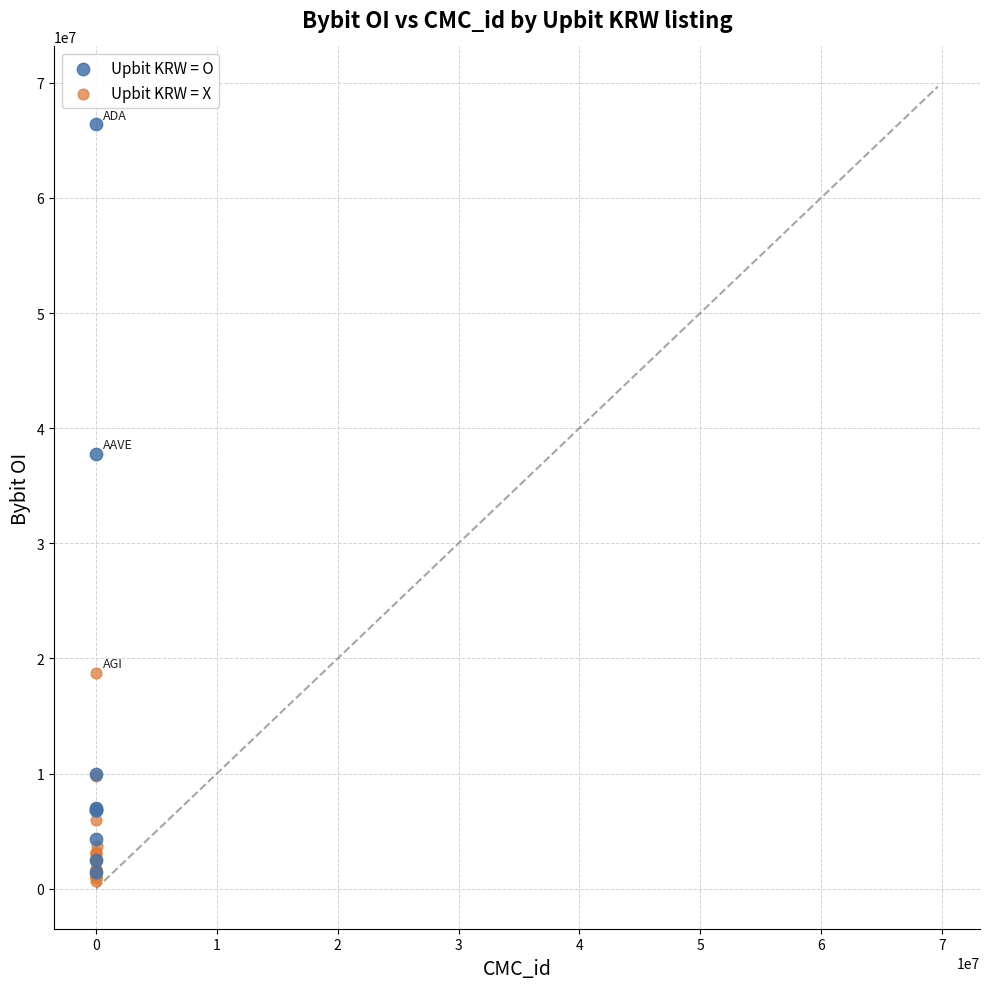

Which series has the widest spread of Y values?

Upbit KRW = O